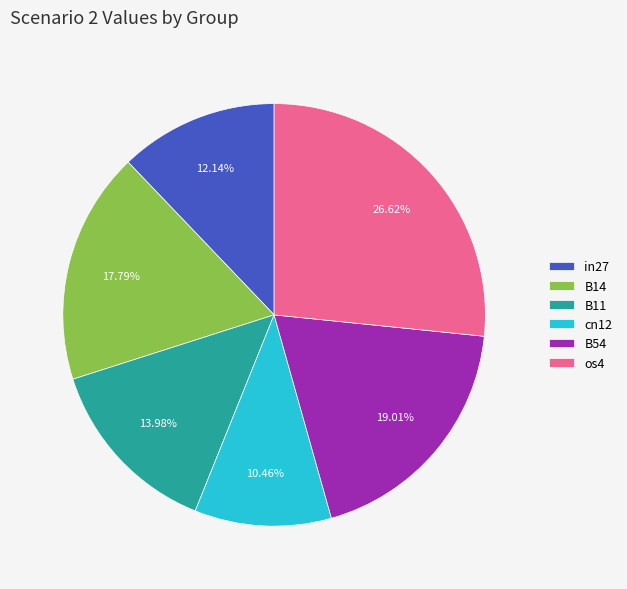

What is the total percentage of os4 and B54?

45.6%